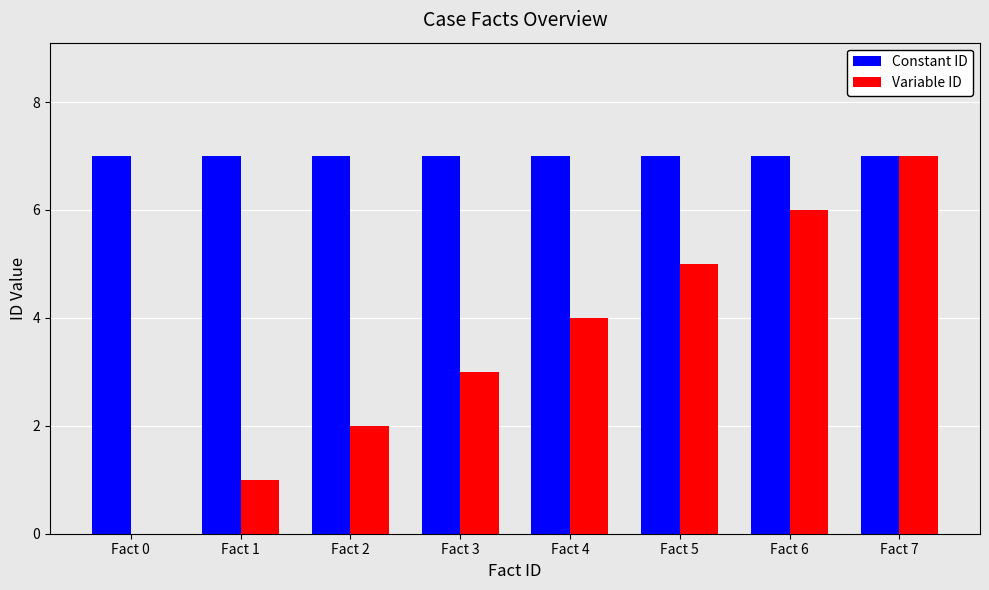

How many values in Variable ID are above zero?

7